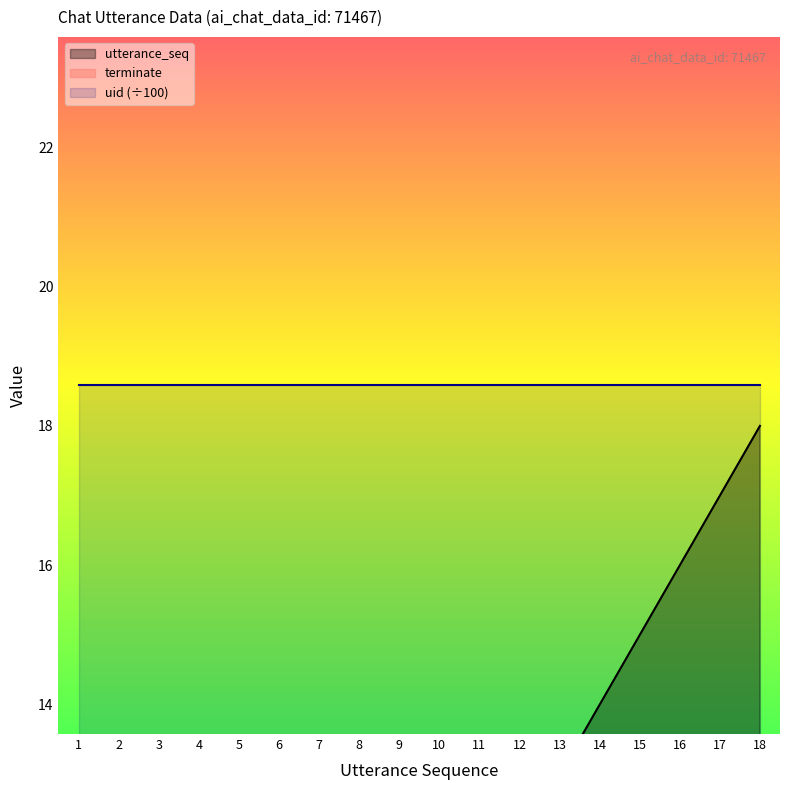

Is the value of utterance_seq at 10 greater than the value of terminate at 1?

Yes